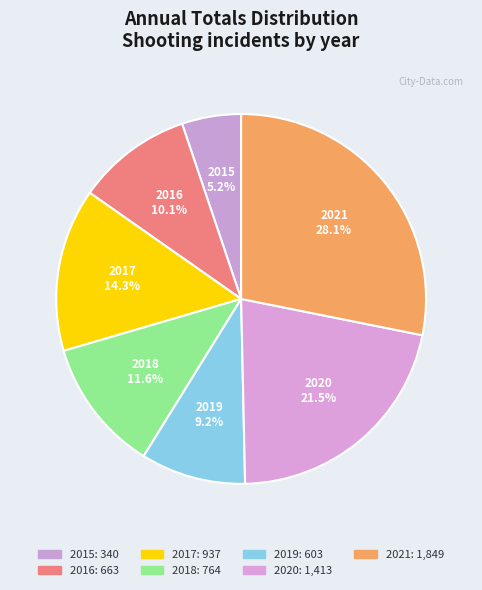

Is 2018 the majority of the pie?

No